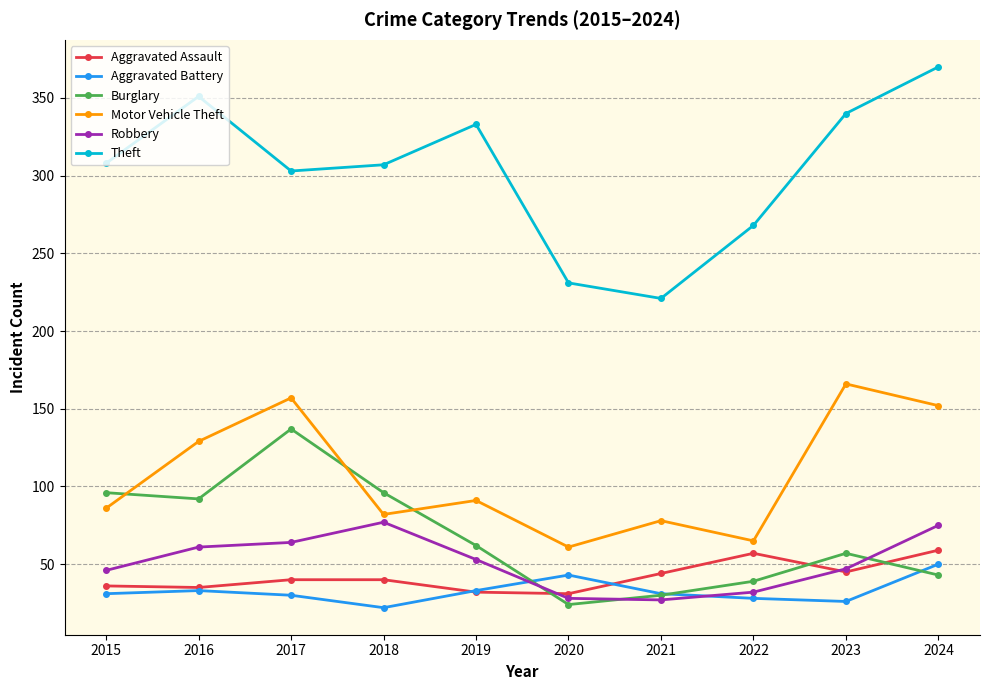

The Burglary series shows 149 at 2016. True or false?

False